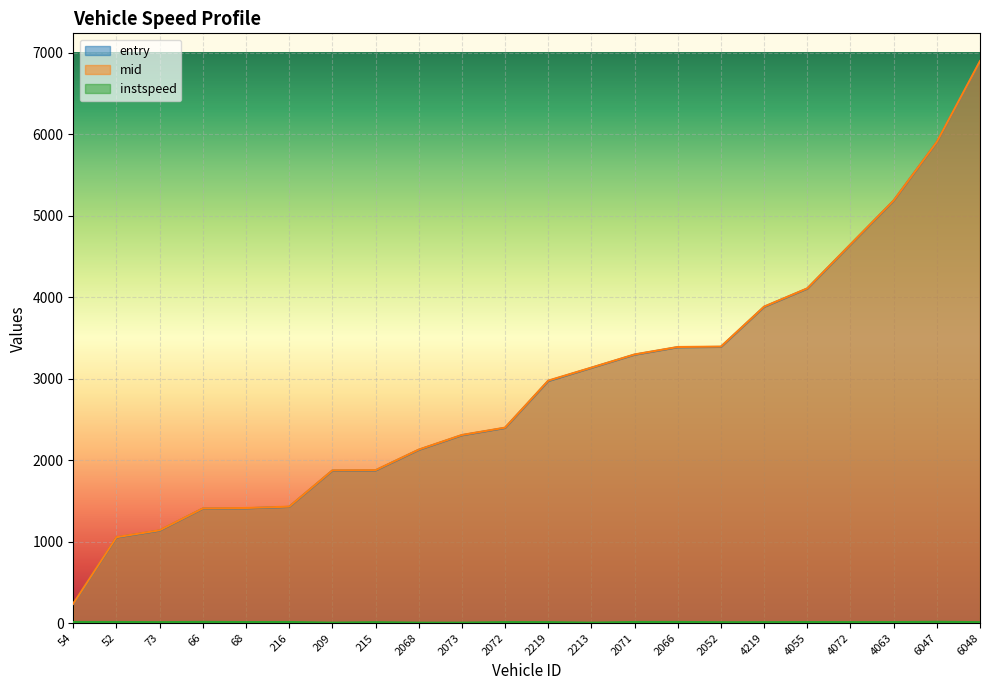

What is the value of the mid point at the 19th from the left?

4649.6